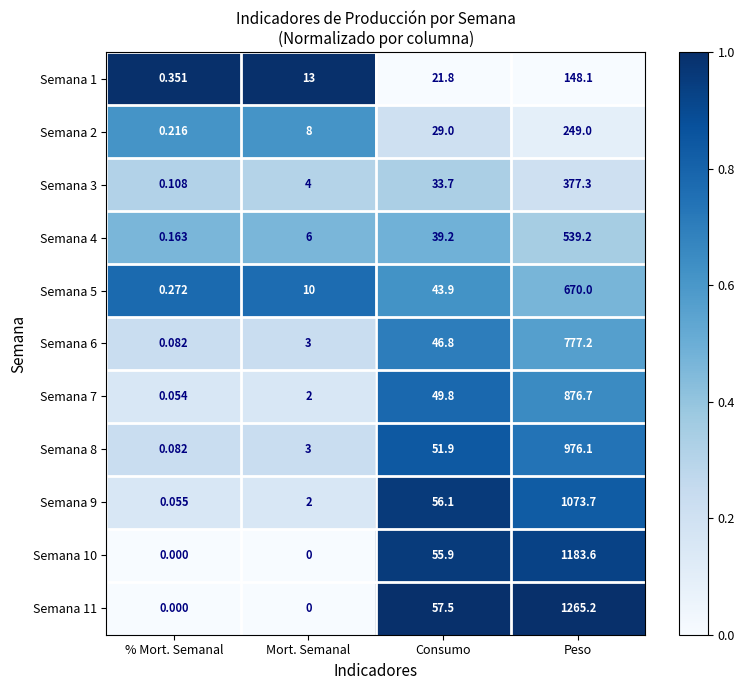

How many values in Semana 11 are above zero?

2